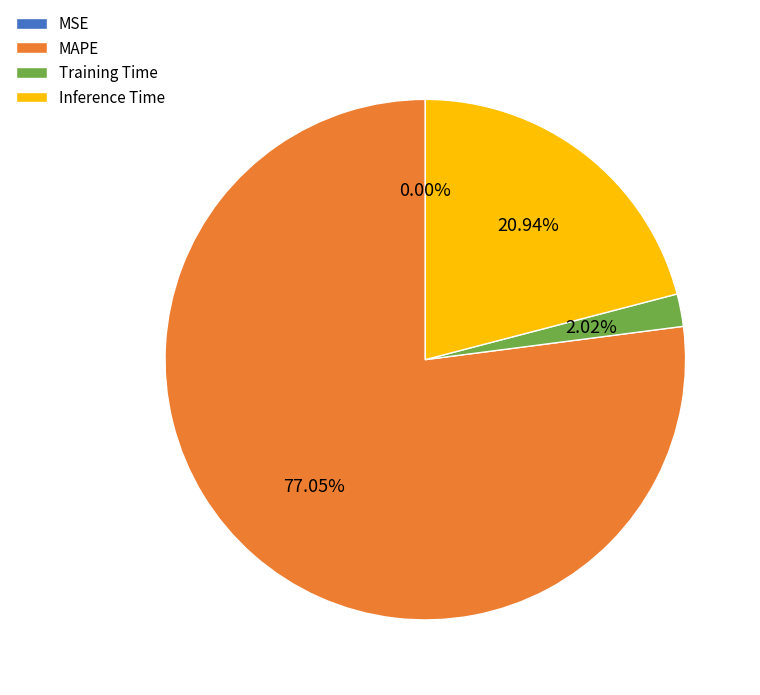

What is the ratio of the value at Training Time to the value at Inference Time?

0.1